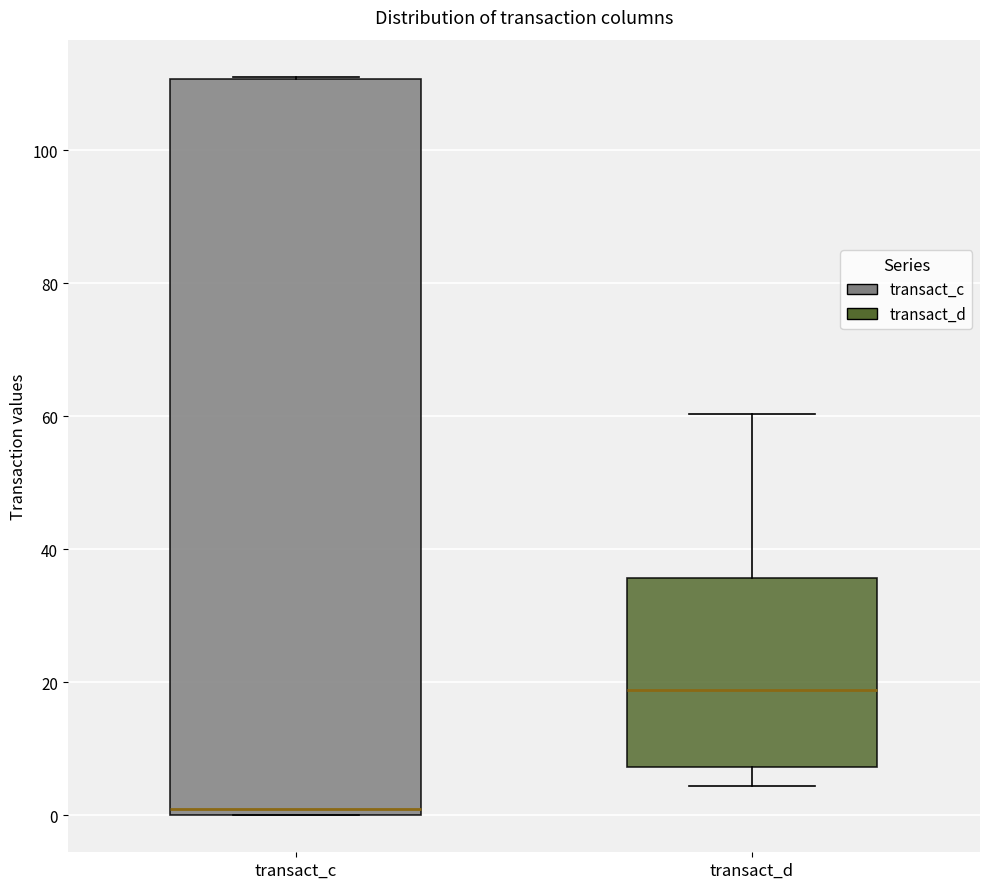

Where is the lower edge of the box for transact_c on the y-axis? The values are not printed on the chart, so give them approximately, as read against the axis.

0